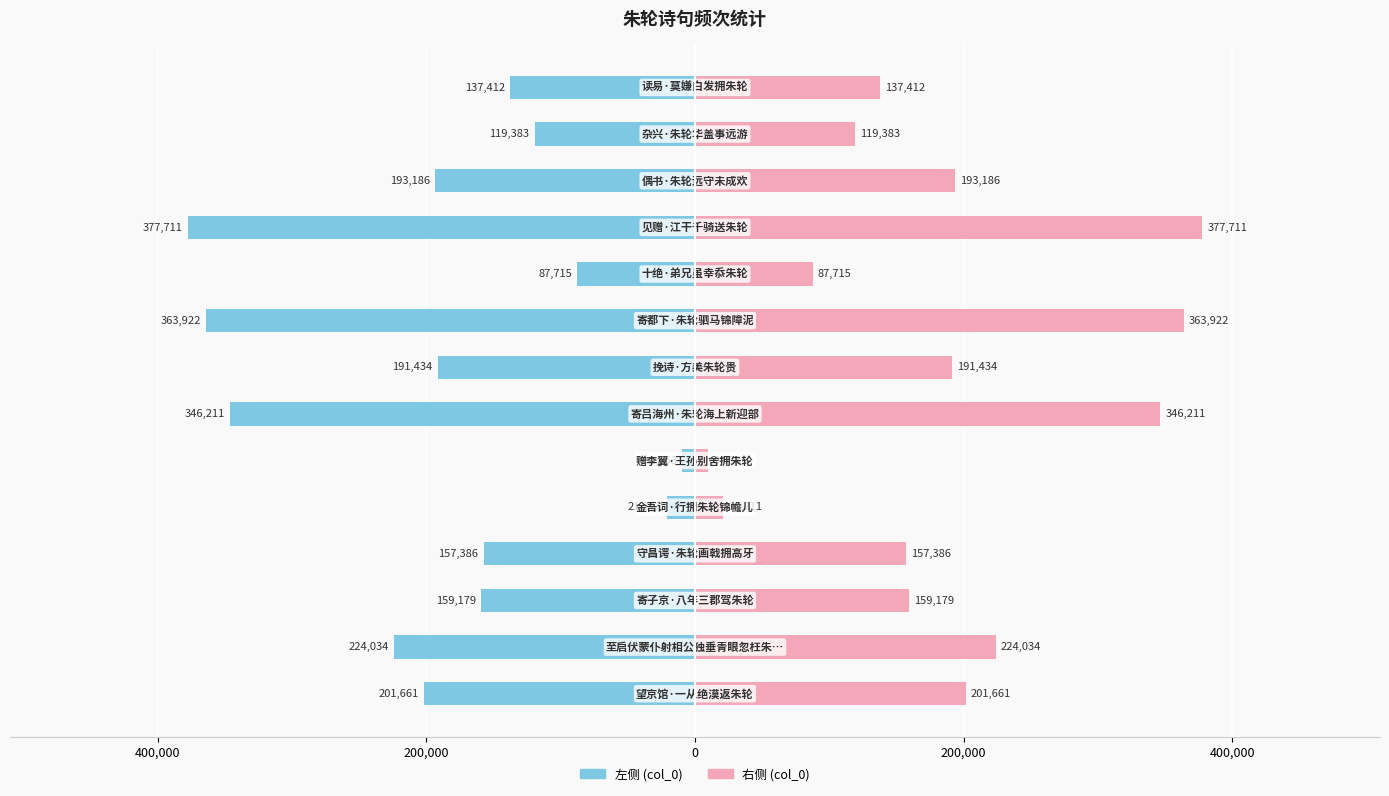

True or false: col_0 (right) has a value of 264491 at 11.

False